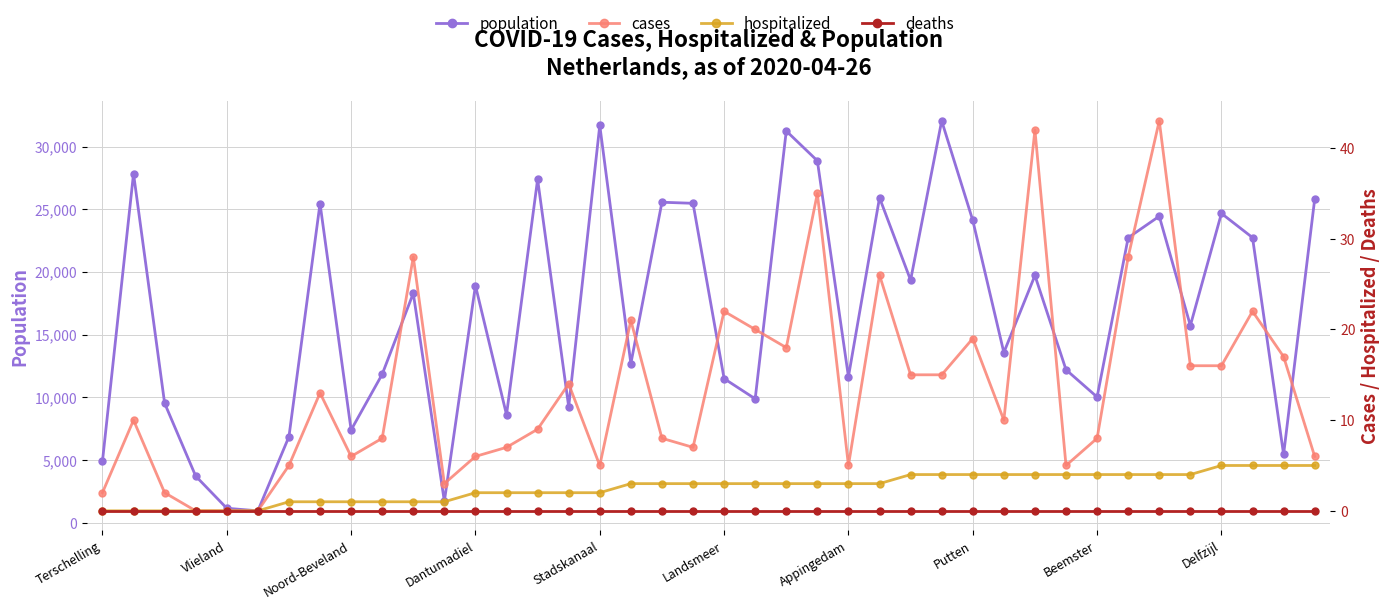

True or false: cases and population intersect in this chart.

False